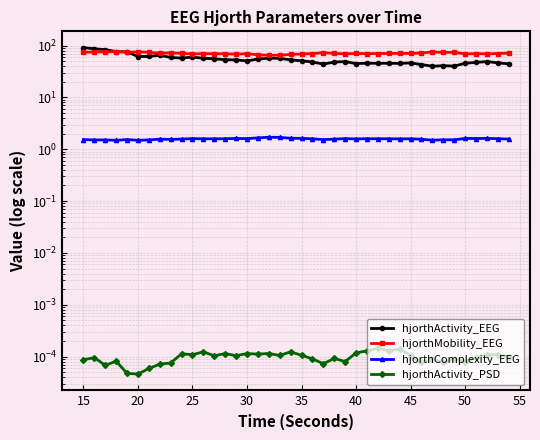

How many values in the hjorthMobility_EEG series are below 70?

17